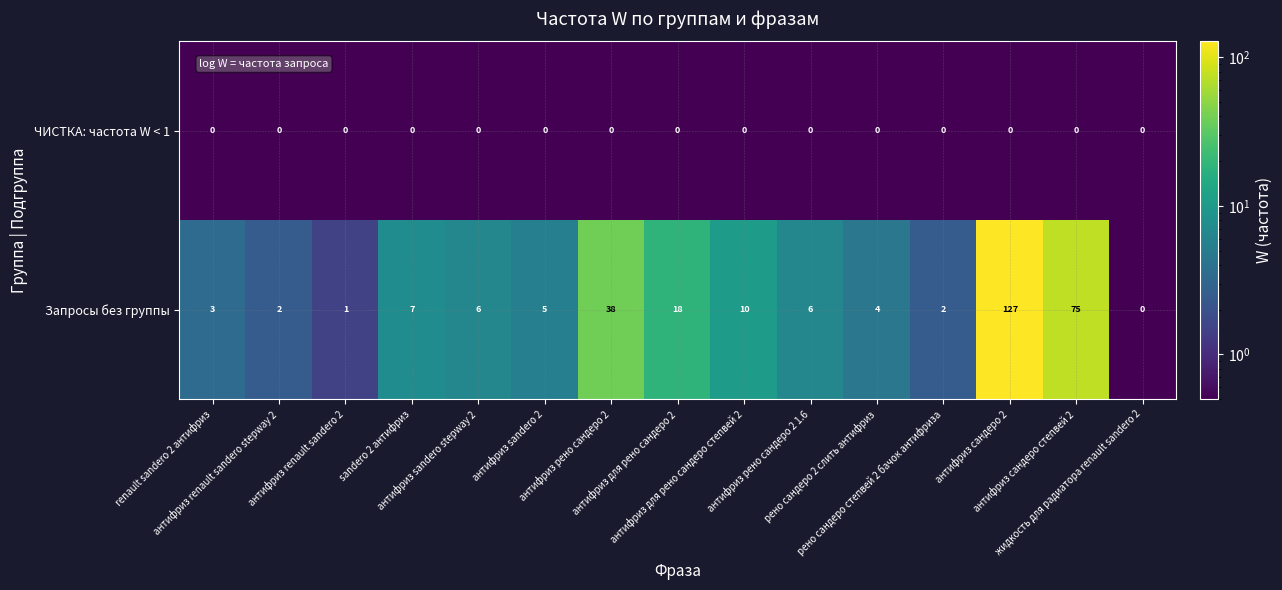

At how many categories does at least one series exceed 22?

3